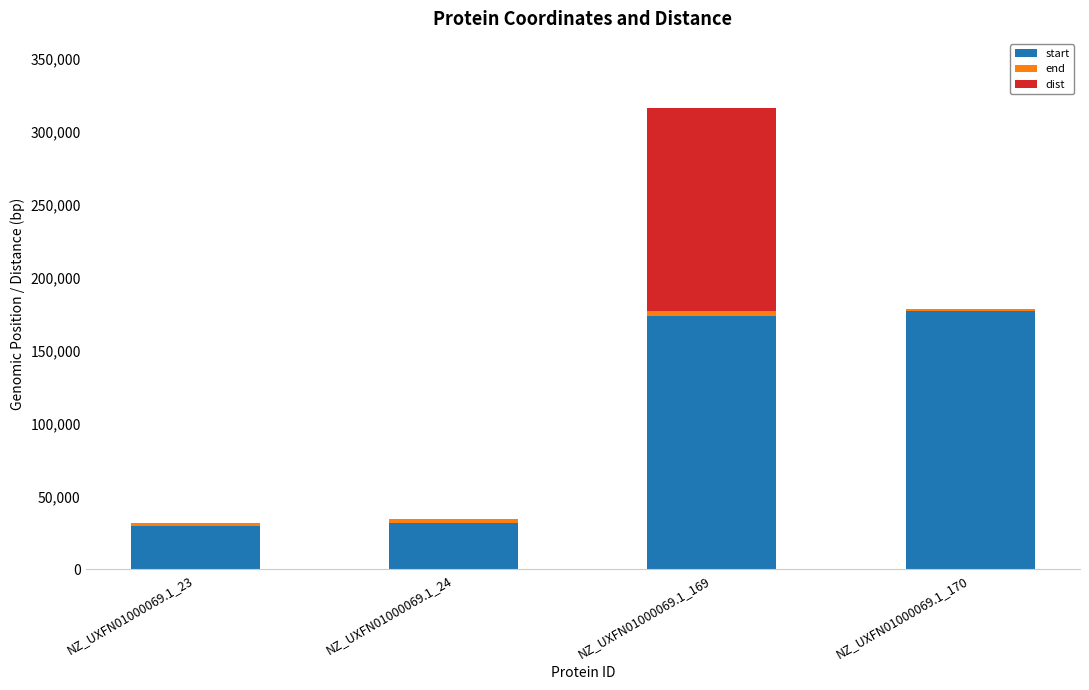

At which category is the sum across all series the highest?

NZ_UXFN01000069.1_169